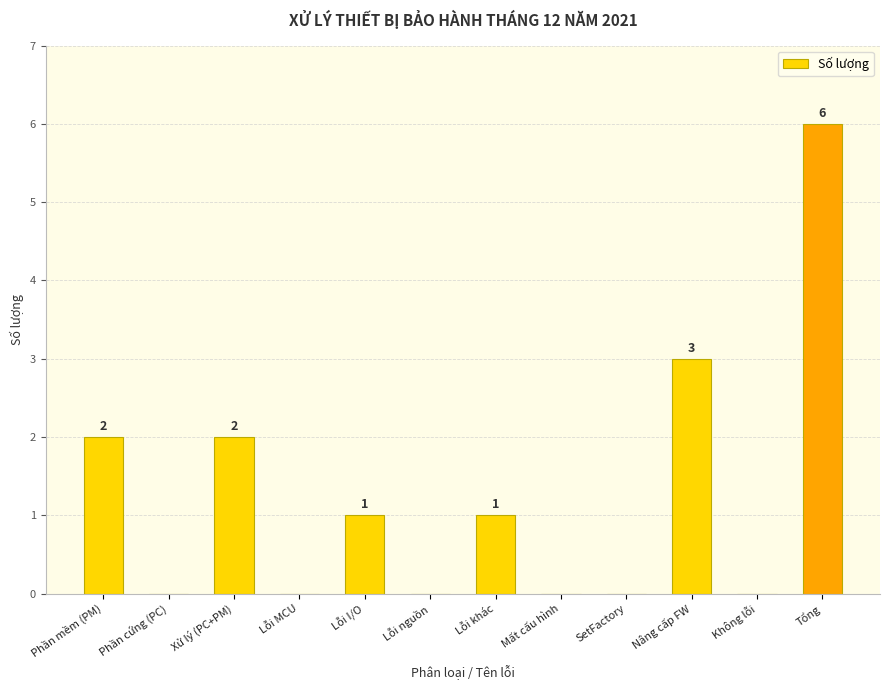

What is the sum of the values at Tổng and Không lỗi?

6